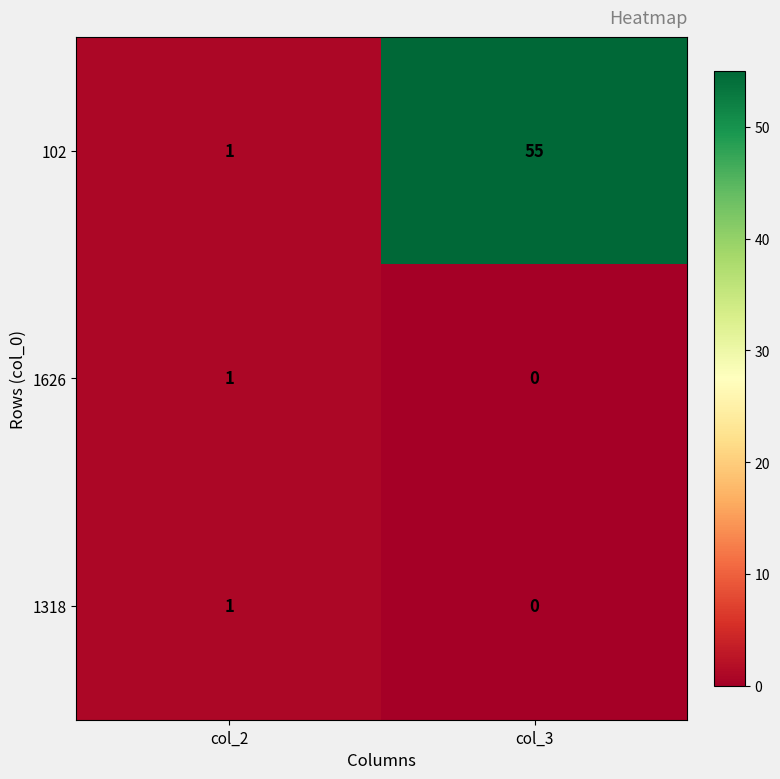

The value of 1626 at col_2 is 1. True or false?

True